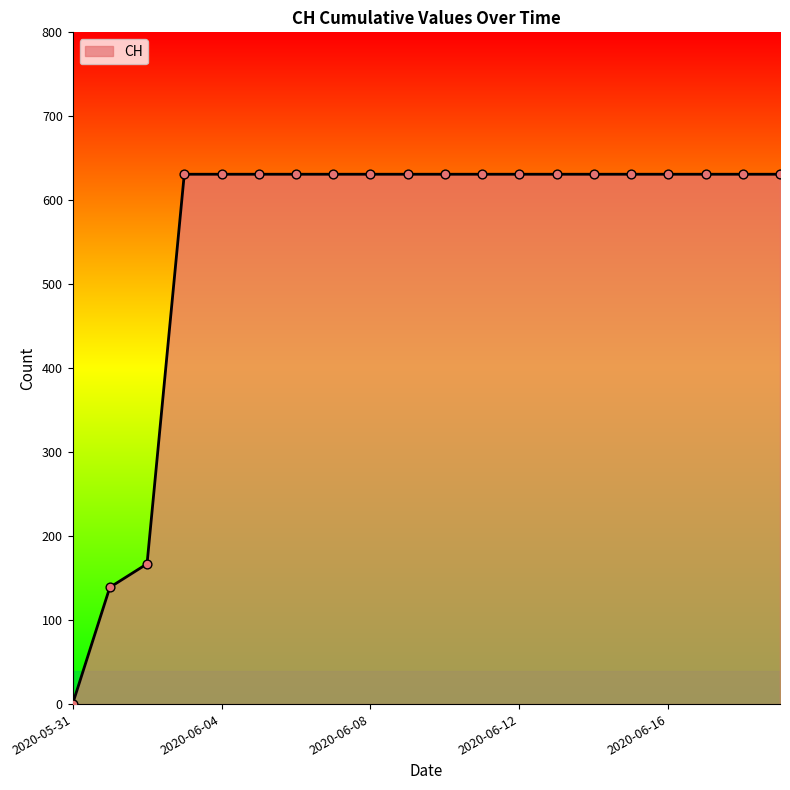

What is the difference between the maximum and minimum values?

631